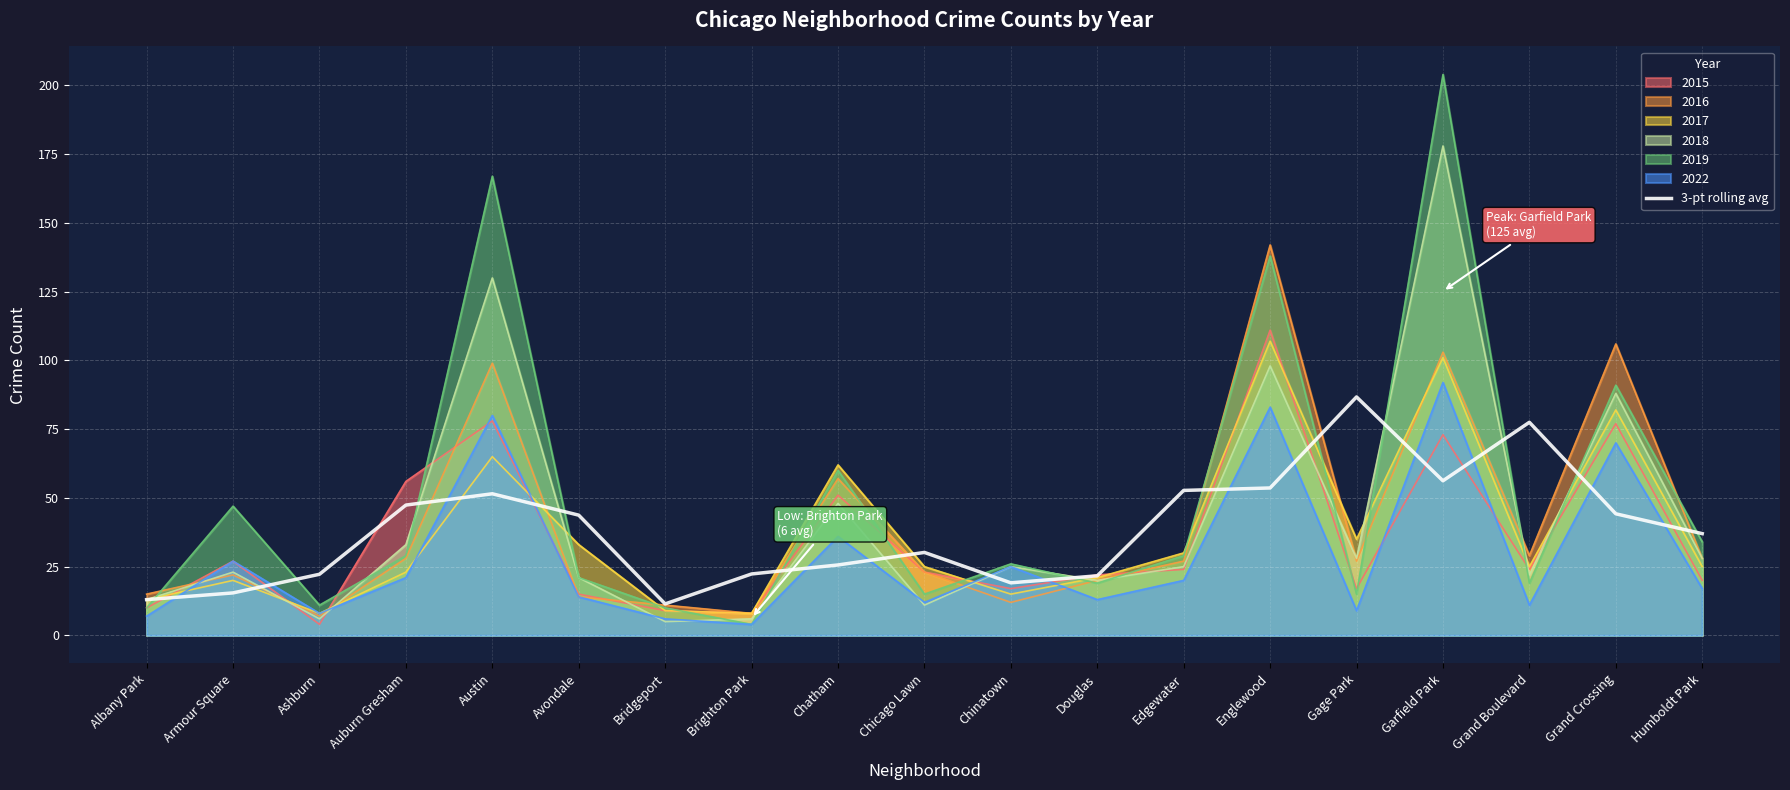

True or false: the data shows 76.7 at Edgewater.

False